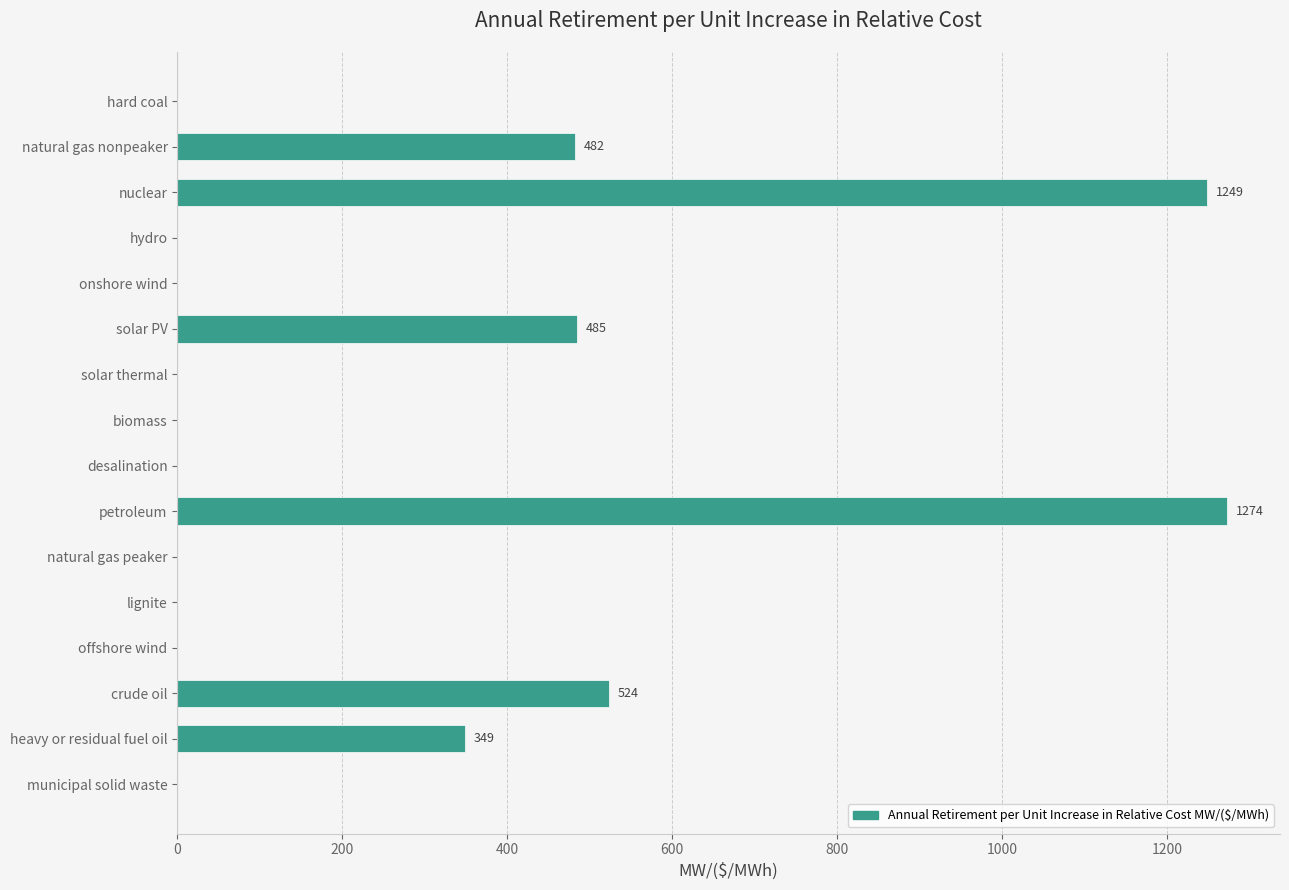

Is it true that the value at offshore wind is 0.0?

True